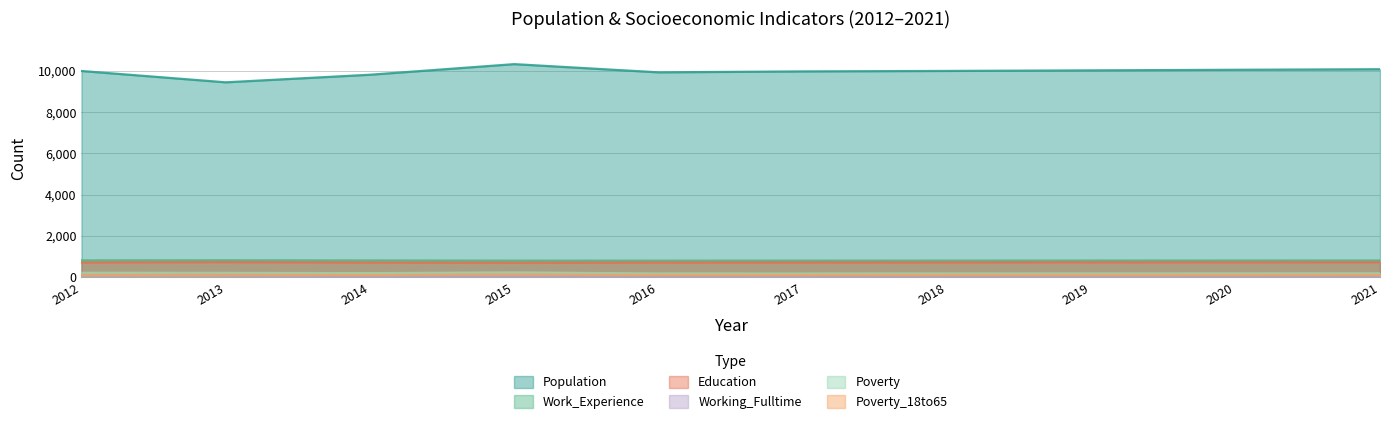

List the series in order of their peak value, highest first.

Population, Work_Experience, Education, Poverty, Poverty_18to65, Working_Fulltime